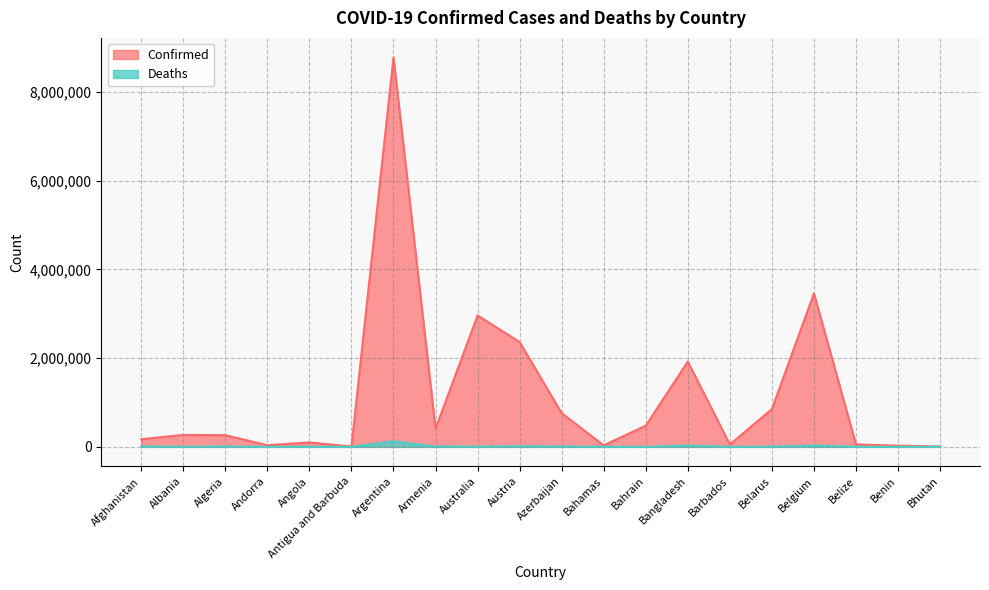

True or false: Confirmed and Deaths intersect in this chart.

False